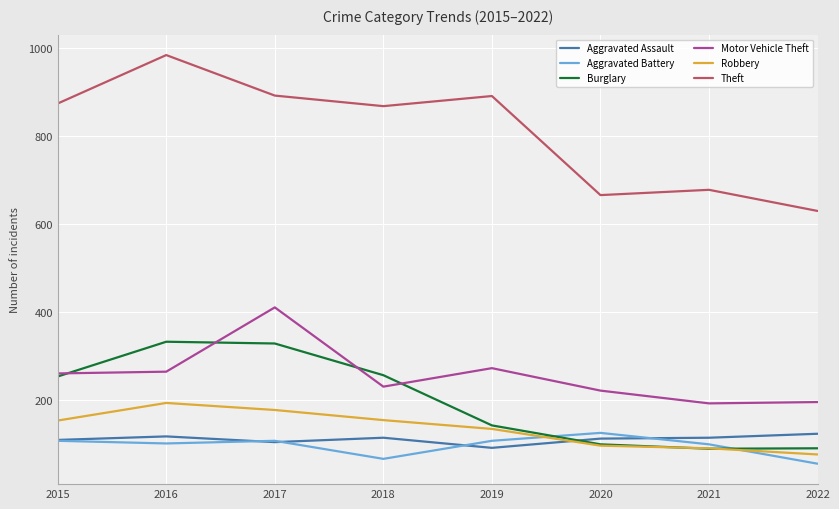

After their last crossing, which series has the higher values: Aggravated Assault or Robbery?

Aggravated Assault